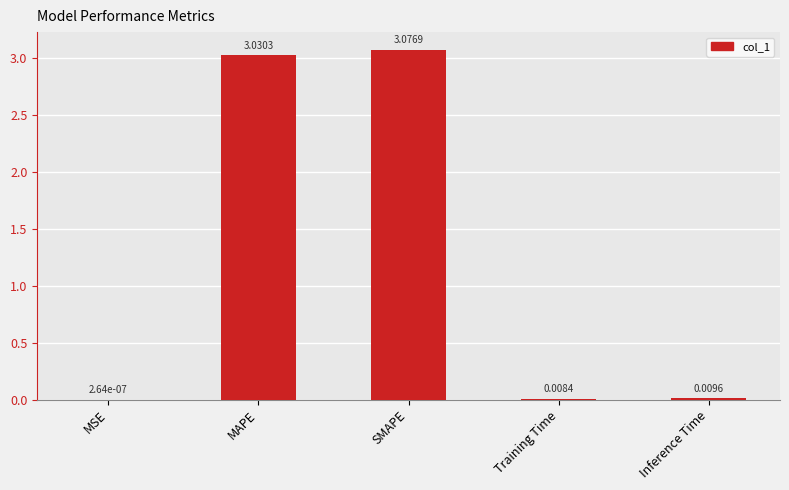

Does the chart contain stacked bars?

No